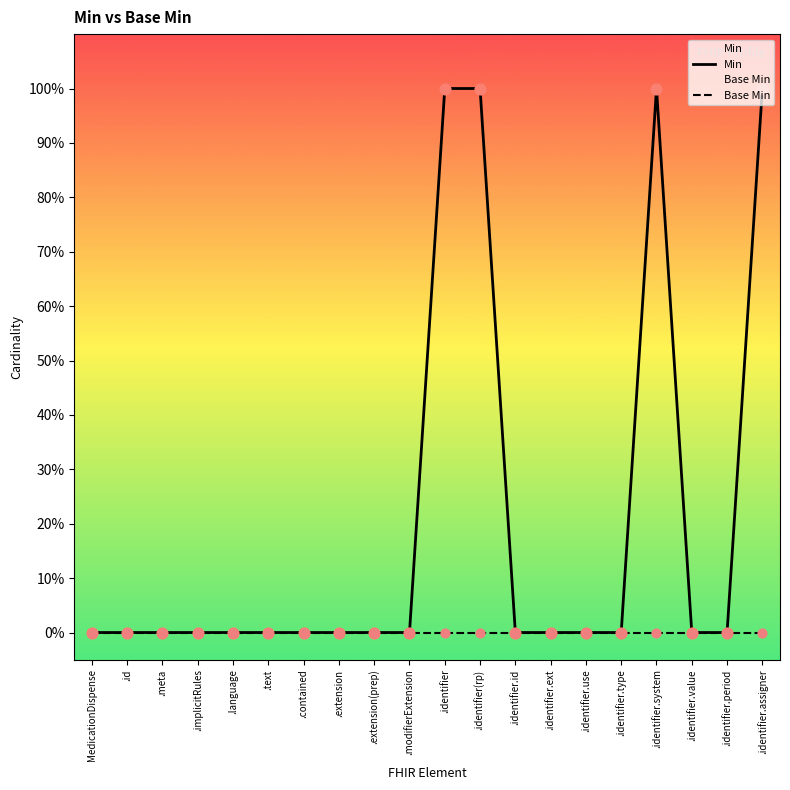

Which series reaches the maximum Y coordinate?

Min